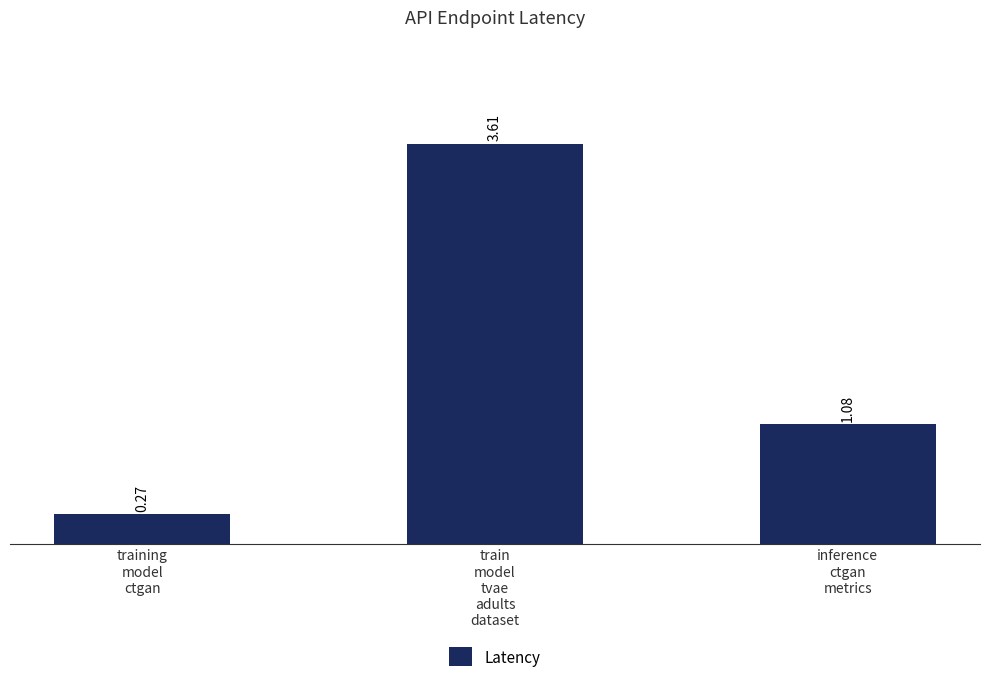

What is the difference between the maximum and minimum values?

3.3